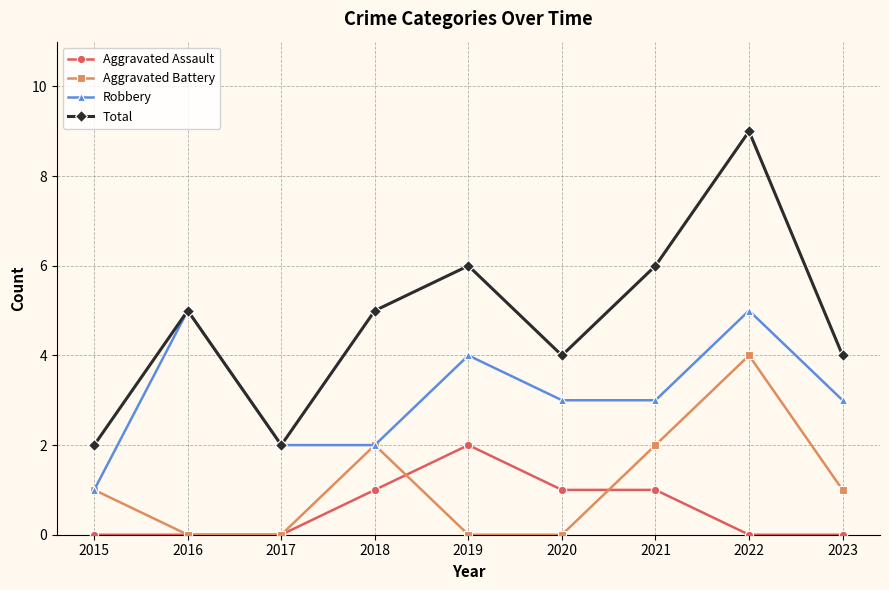

Which series has the widest spread of values?

Total